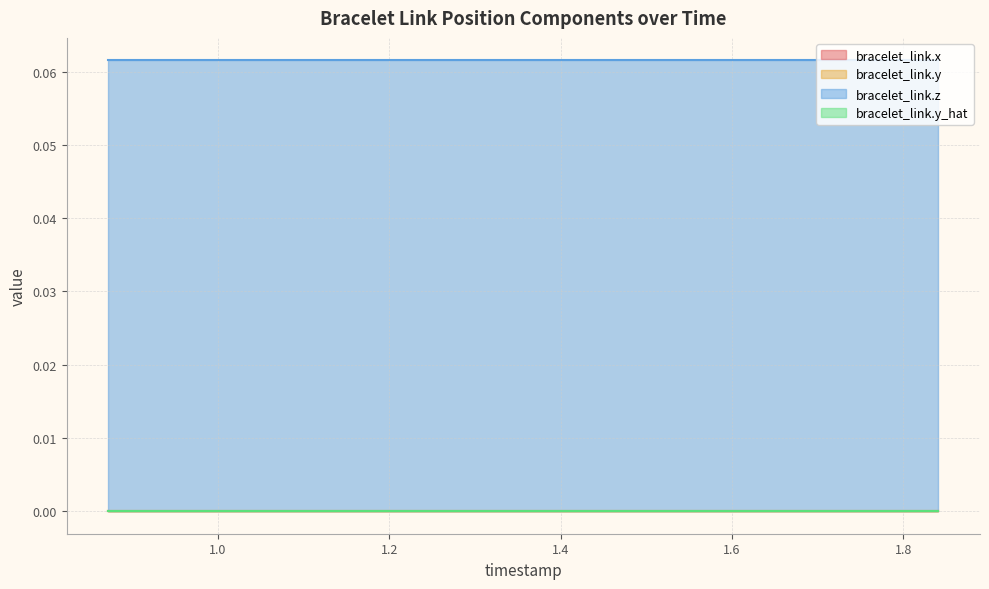

What is the average value of the bracelet_link.z series?

0.1